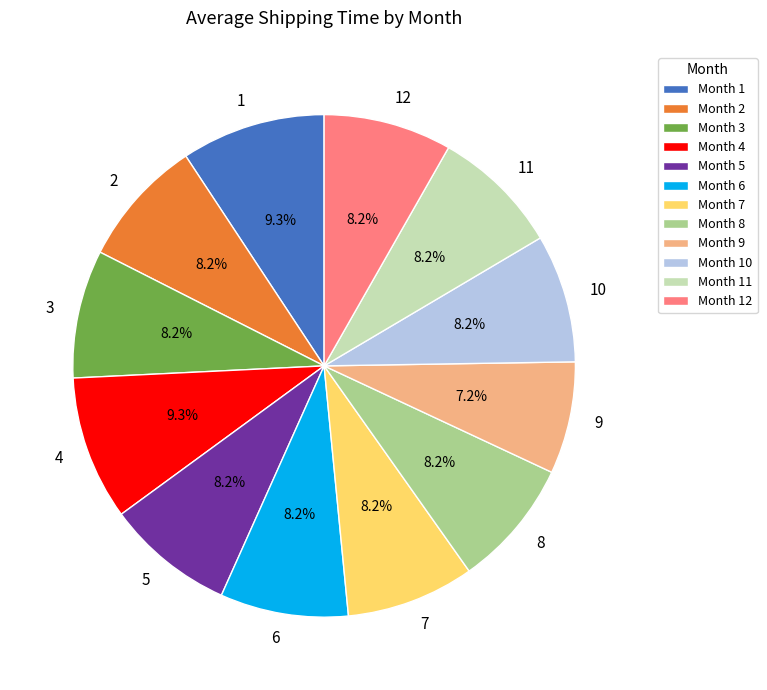

What portion of the pie excludes 7?

91.8%